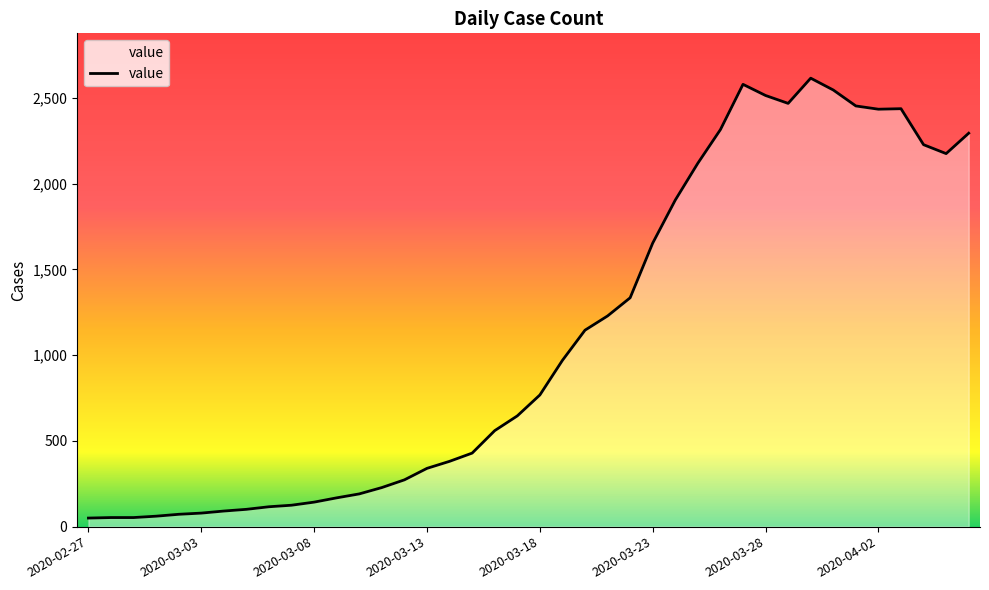

What is the greatest value displayed?

2616